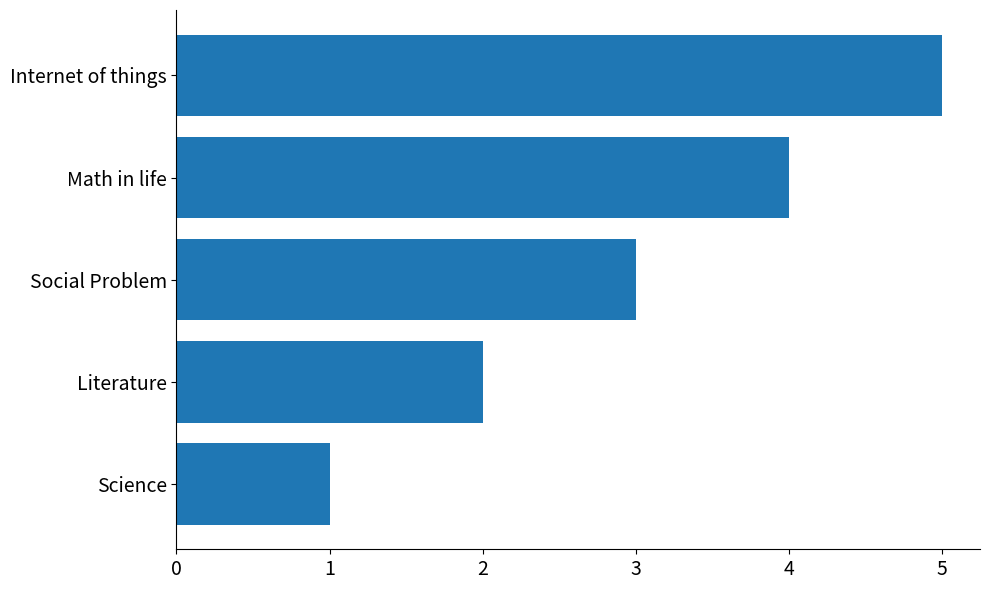

Count the values in the range 2 to 4.

3